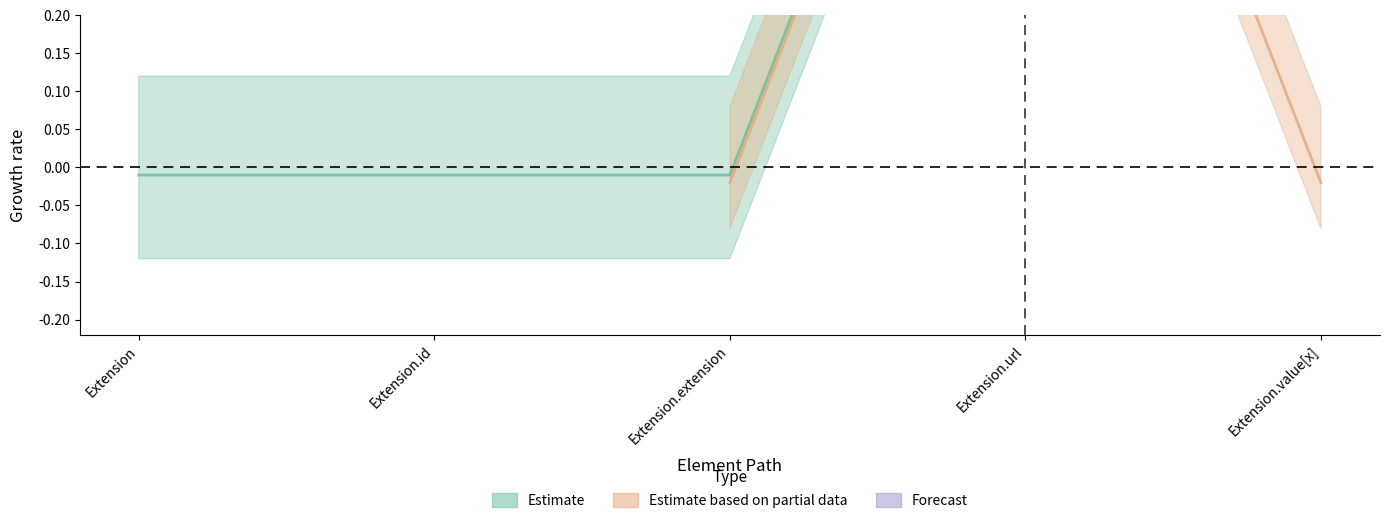

What is the label of the 2nd point from the left?

Extension.id